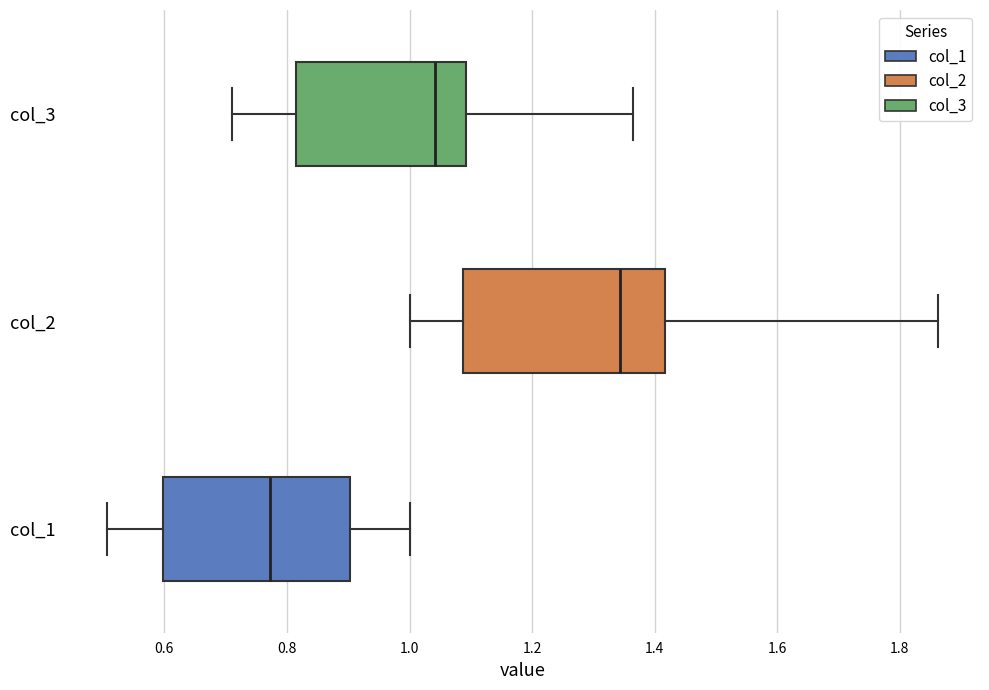

Reading bottom to top, transcribe this box plot: for each box, give where its median line is, the range the box spans, and where its two whiskers end, as read against the x-axis. The values are not printed on the chart, so give them approximately, as read against the axis.

col_1: median 0.78, box 0.60 to 0.90, whiskers 0.50 to 1.00
col_2: median 1.34, box 1.08 to 1.42, whiskers 1.00 to 1.86
col_3: median 1.04, box 0.82 to 1.10, whiskers 0.72 to 1.36